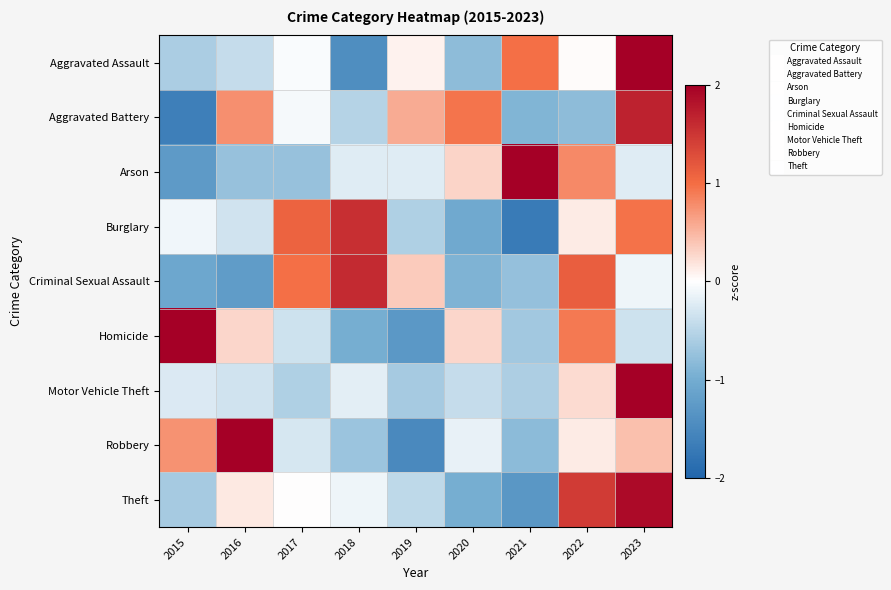

At which category is the sum across all series the highest?

2023